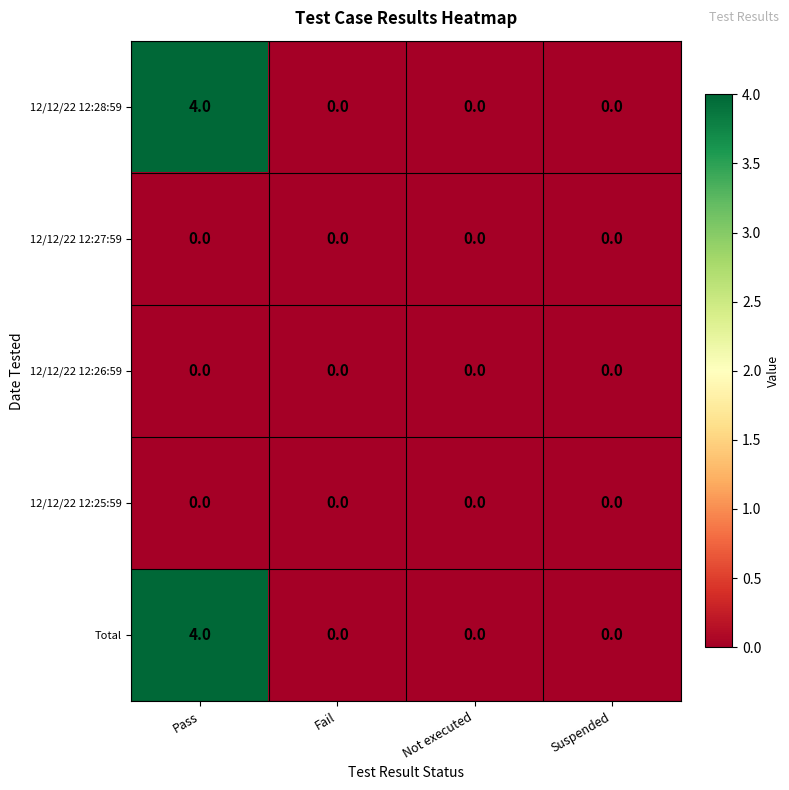

Is it true that 12/12/22 12:27:59 equals 0 at Fail?

True